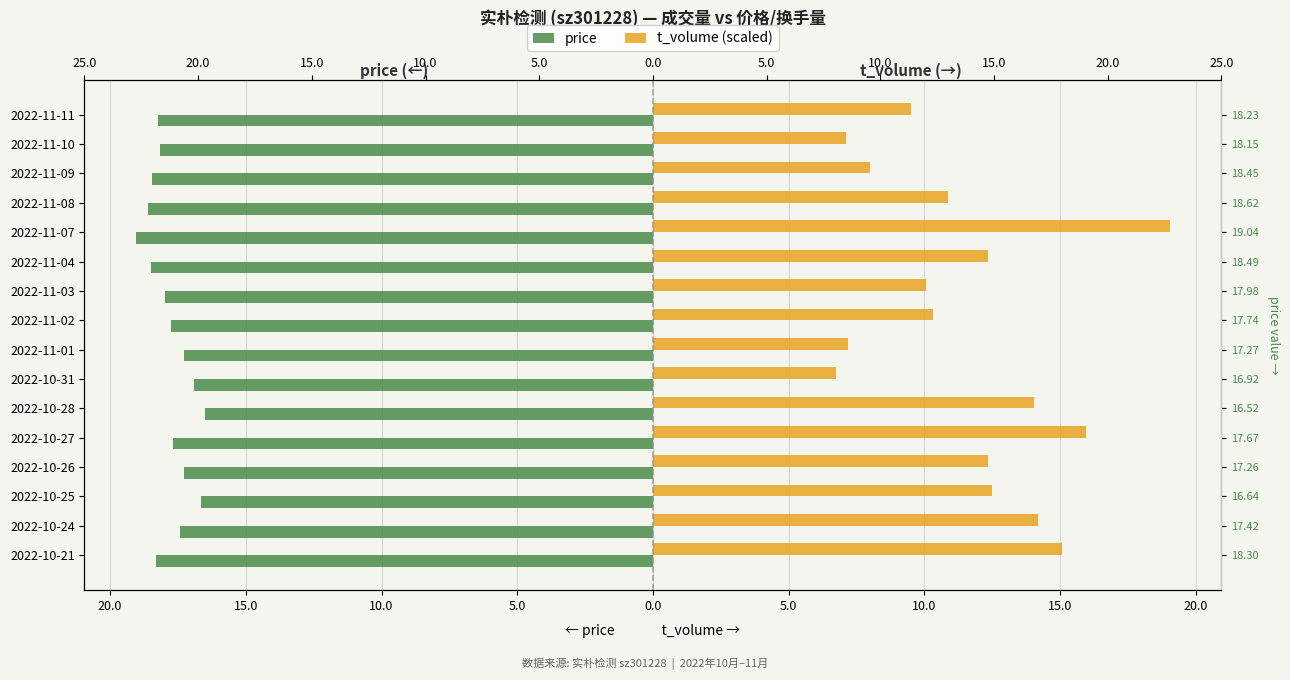

What value does the price series have at 2022-10-24?

-17.4